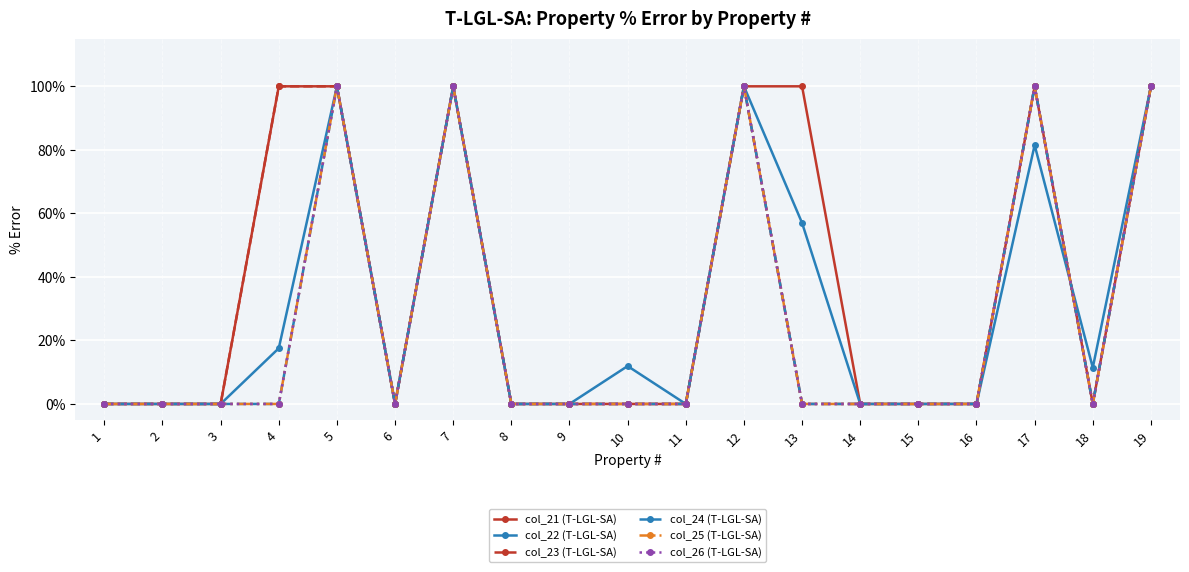

Between 3 and 16, which series saw the biggest shift?

col_21 (T-LGL-SA)